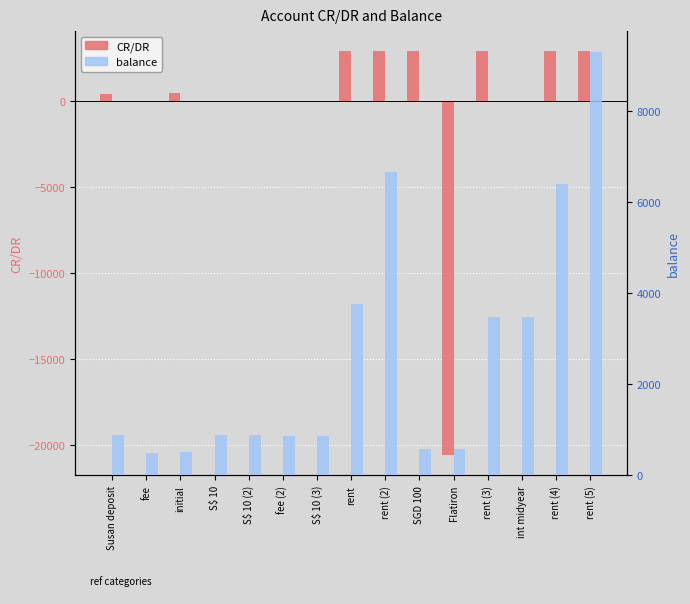

What is the average value of the balance series?

2636.6